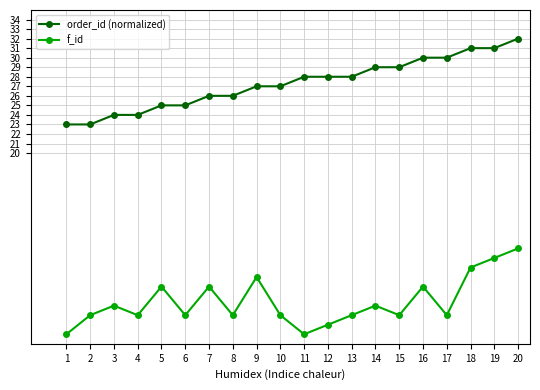

Which series changed the most between 8 and 10?

order_id (normalized)